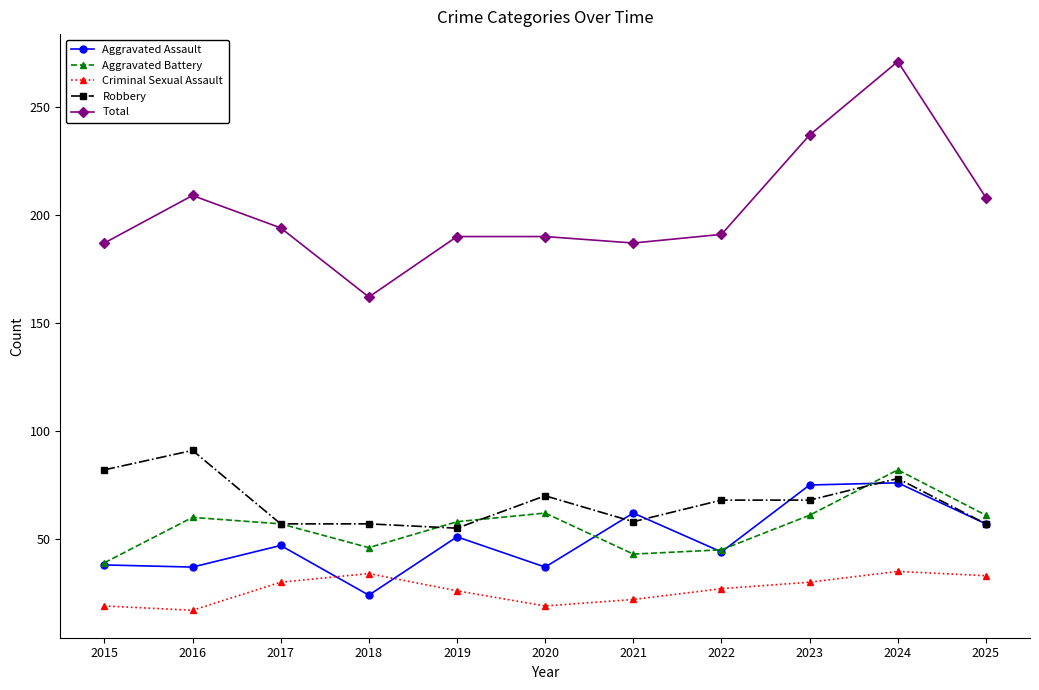

Which series ends up on top after the final intersection of Aggravated Assault and Criminal Sexual Assault?

Aggravated Assault